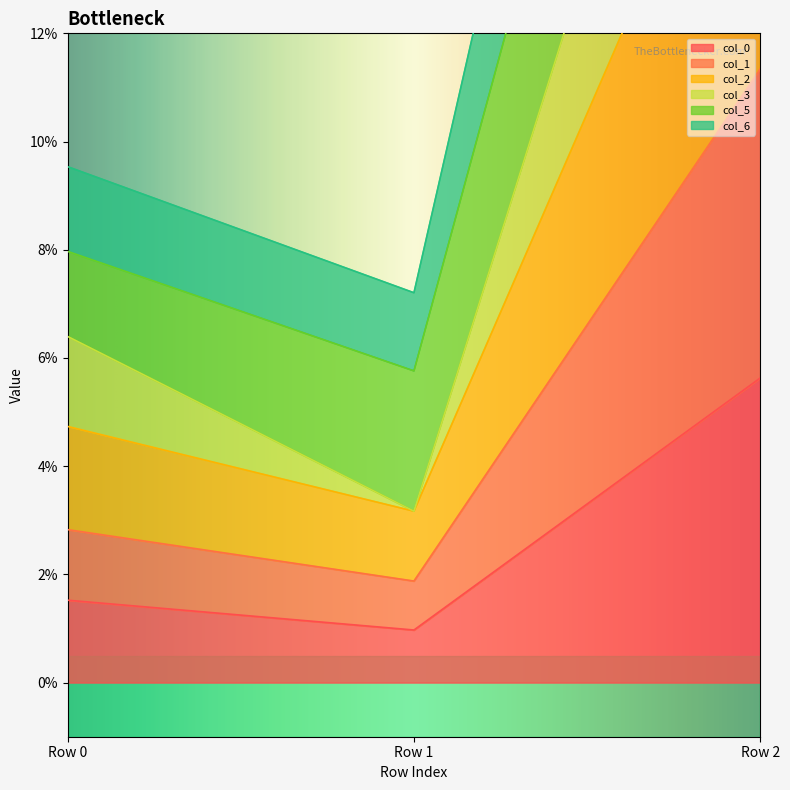

Does the chart display data point markers on the line(s)?

No